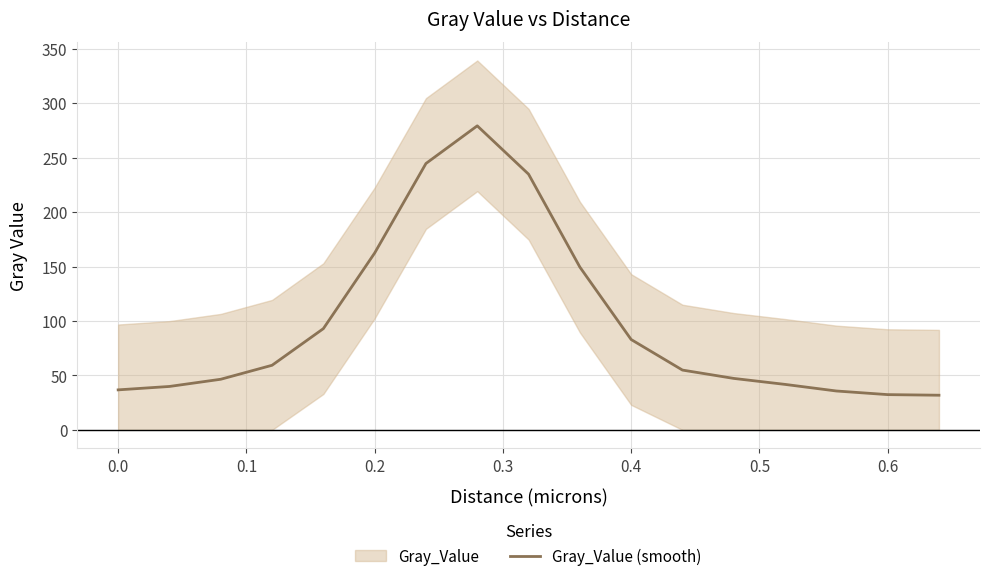

What is the greatest value displayed?

279.2